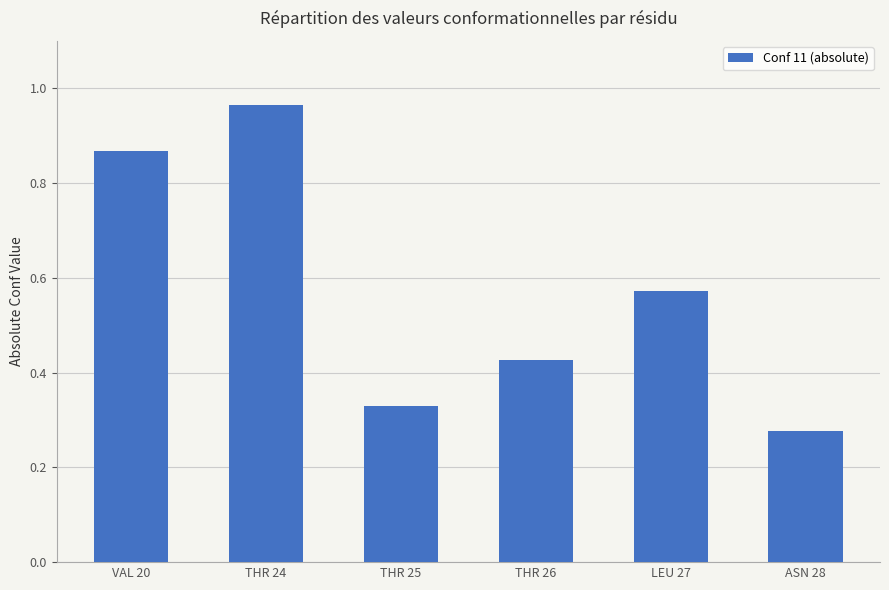

What is the sum of the values at LEU 27 and ASN 28?

0.8